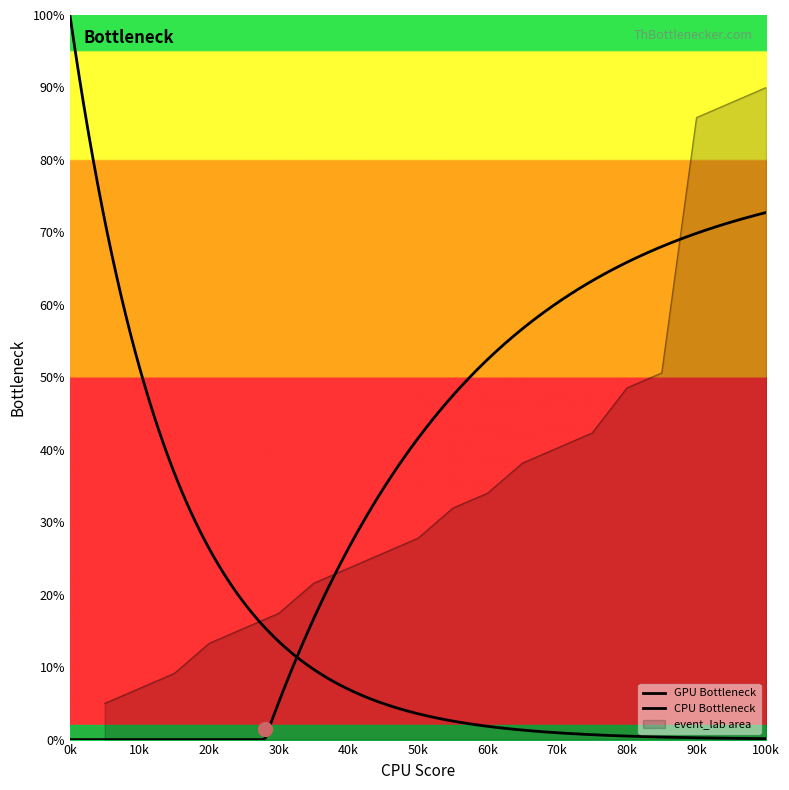

What is the difference between the maximum and minimum values?

85.0